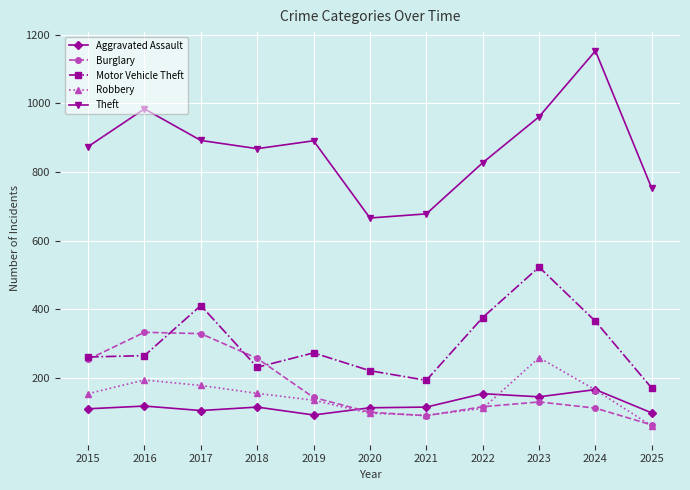

What is the value of the Robbery point at the 2nd from the left?

194